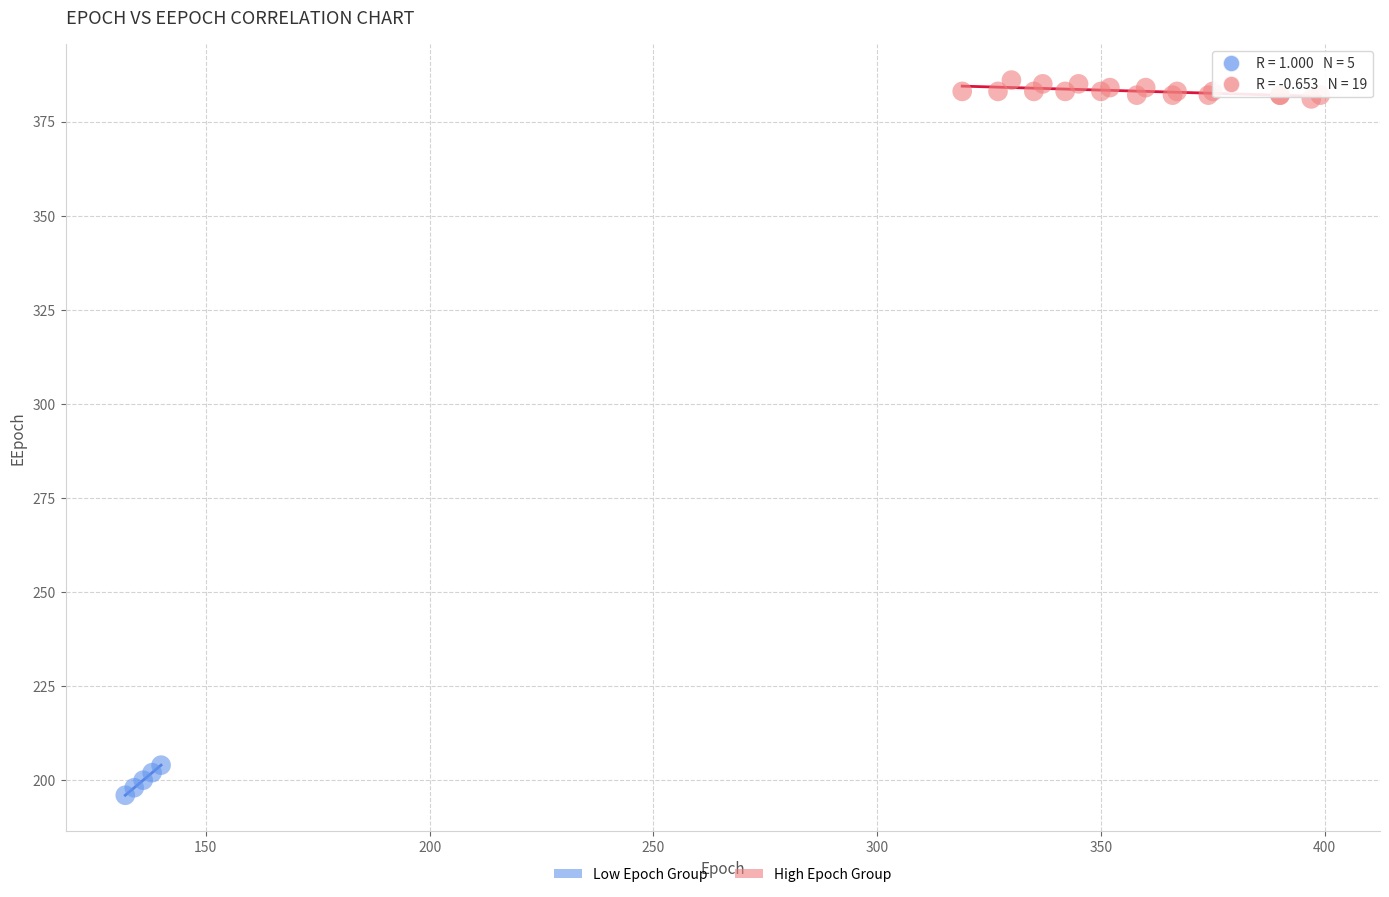

What are all the series names shown in the legend?

Low Epoch Group, High Epoch Group